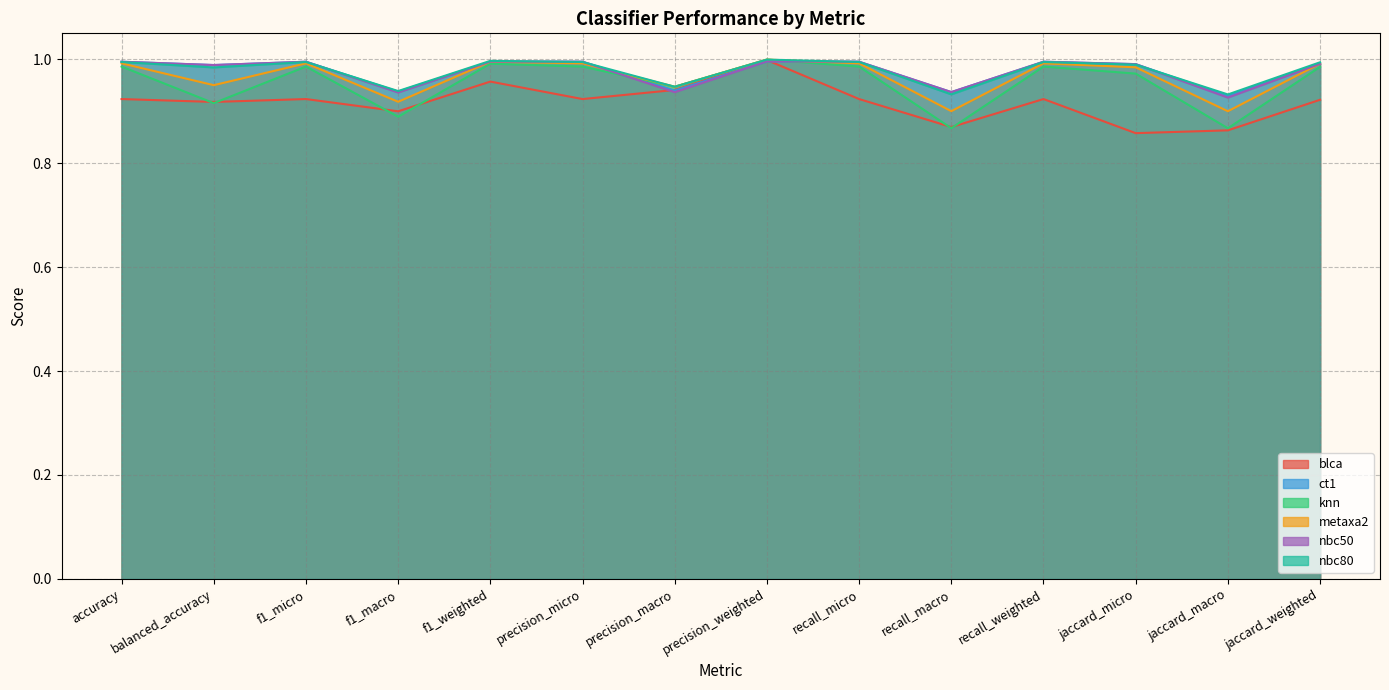

The value of nbc80 at jaccard_micro is 1.6. True or false?

False